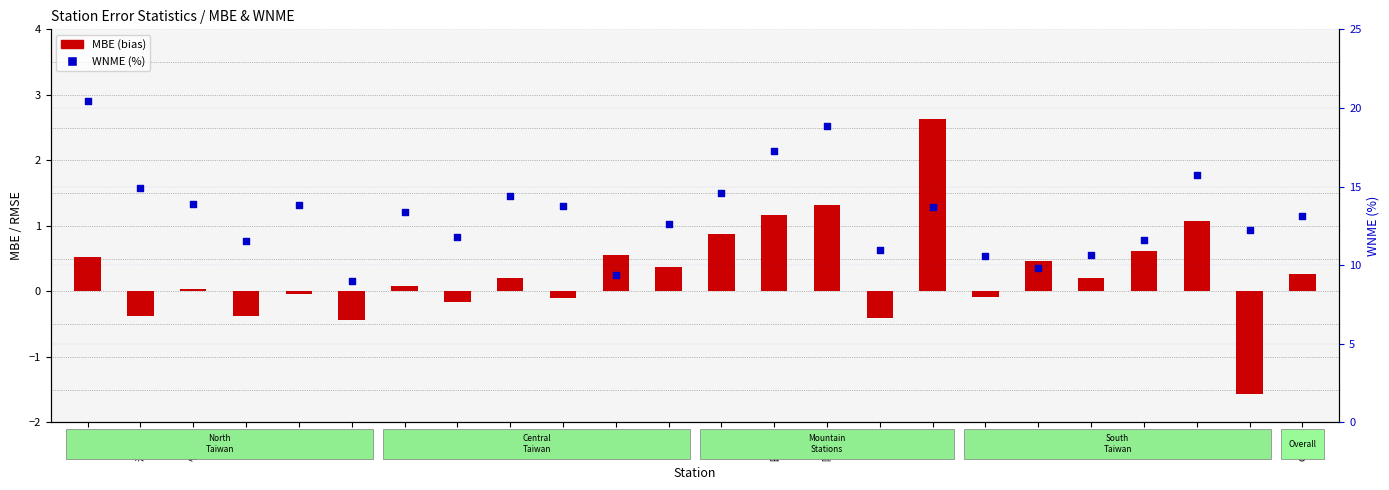

What are all the series names shown in the legend?

MBE (bias), WNME %